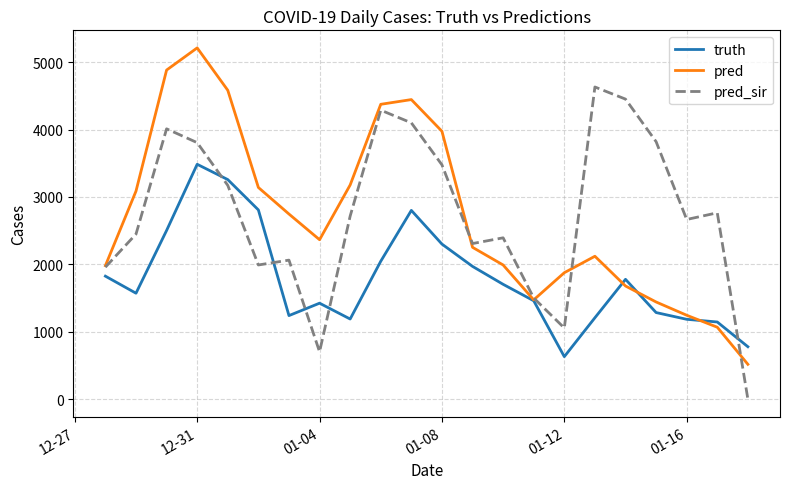

What is the maximum value for pred?

5212.0